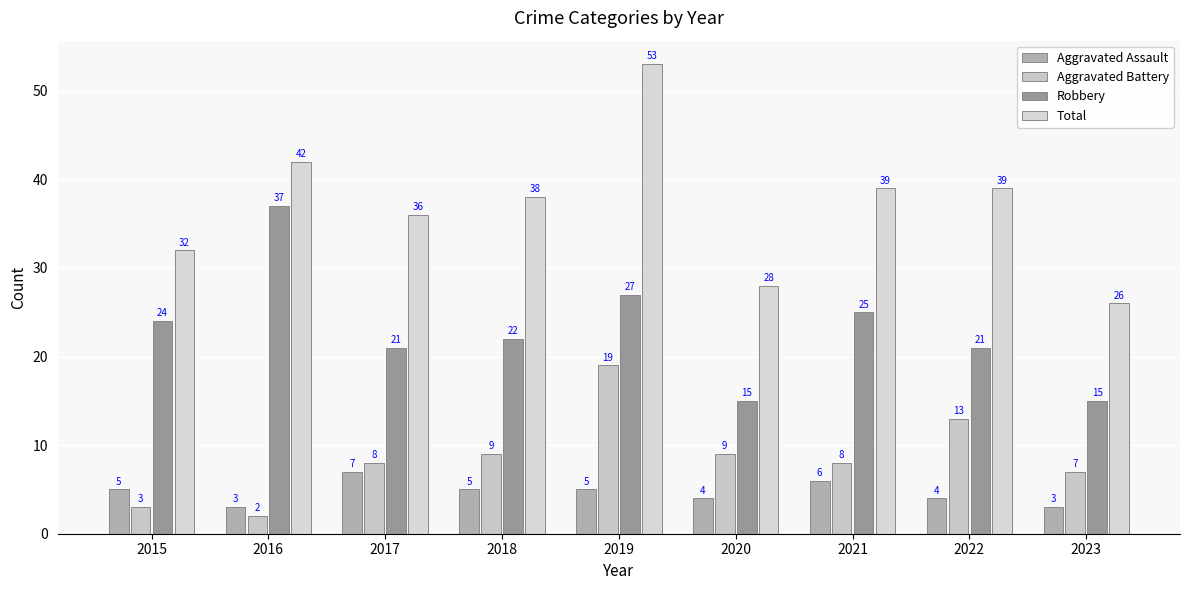

How many groups of bars are there?

9